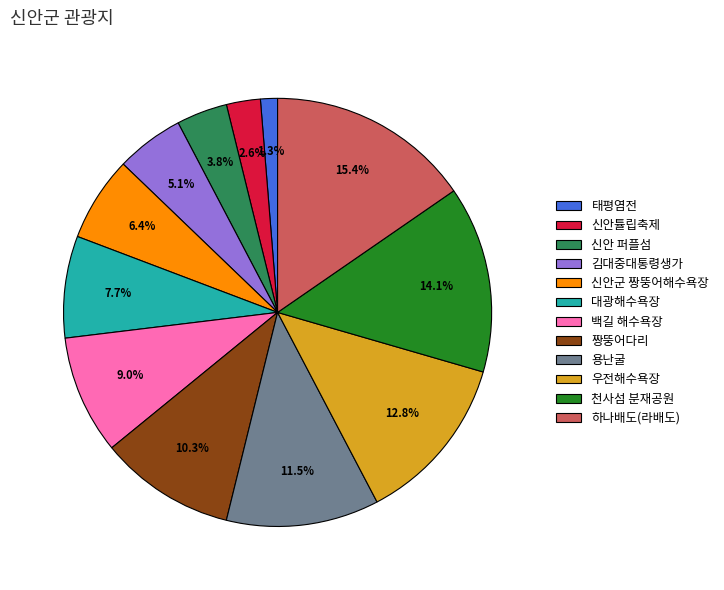

What is the largest slice in the pie chart?

하나배도(라배도)